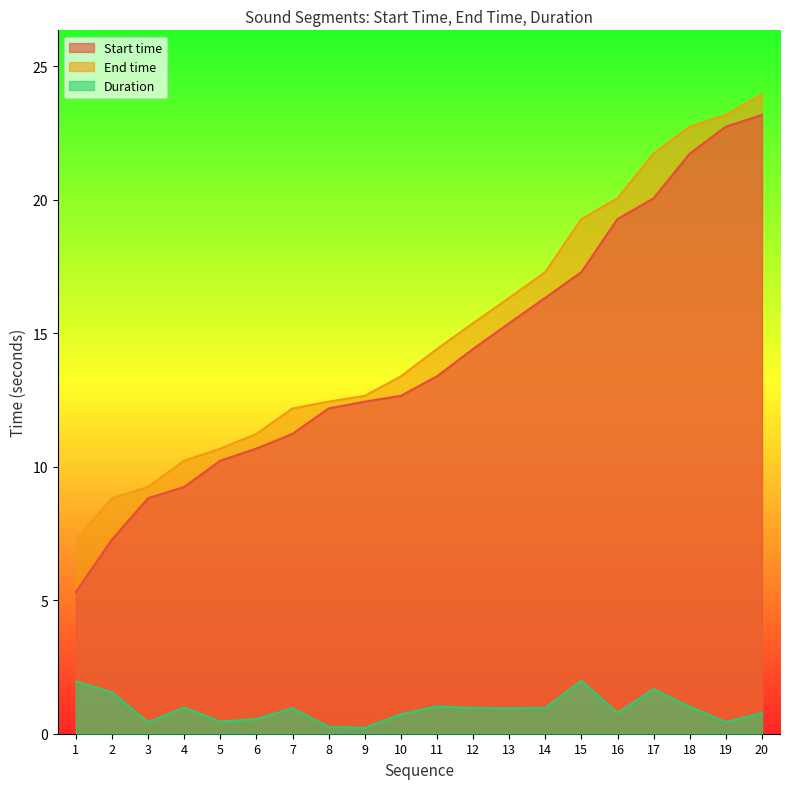

What is the difference between the maximum and second lowest values in the End time series?

15.1